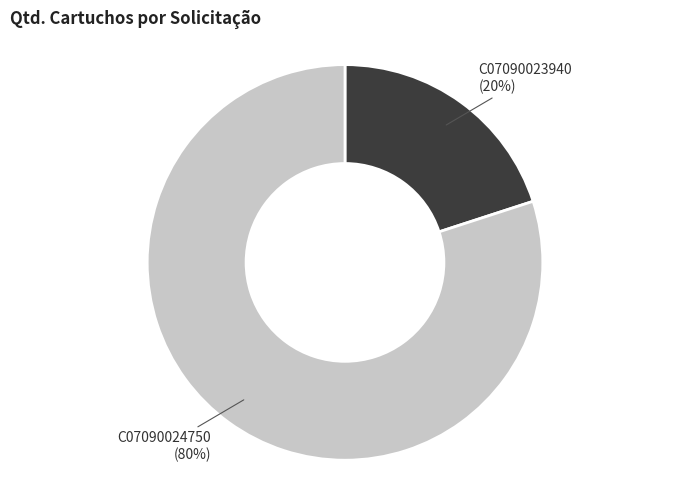

Which slice represents more than half of the pie?

C07090024750